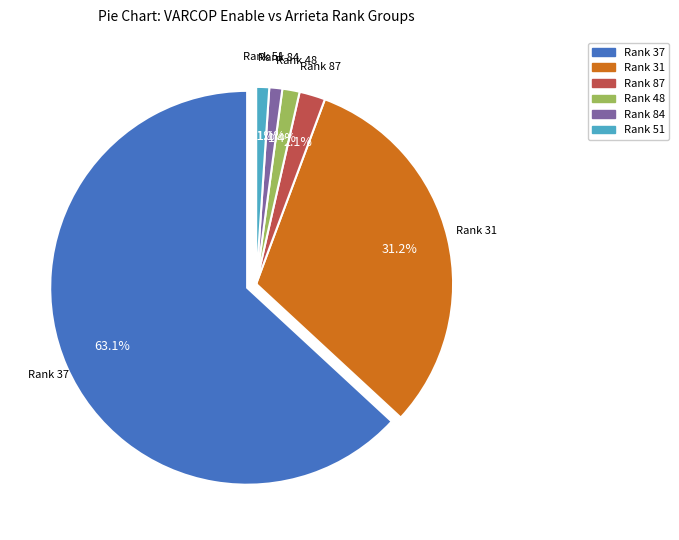

The 84 slice represents 11% of the pie. True or false?

False